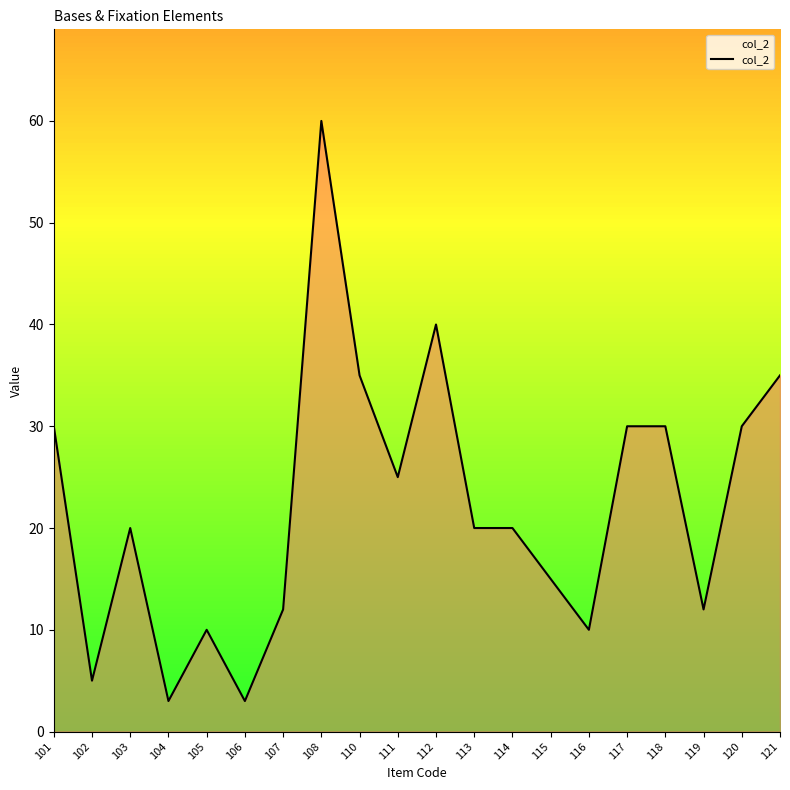

What is the maximum value shown in the chart?

60.0